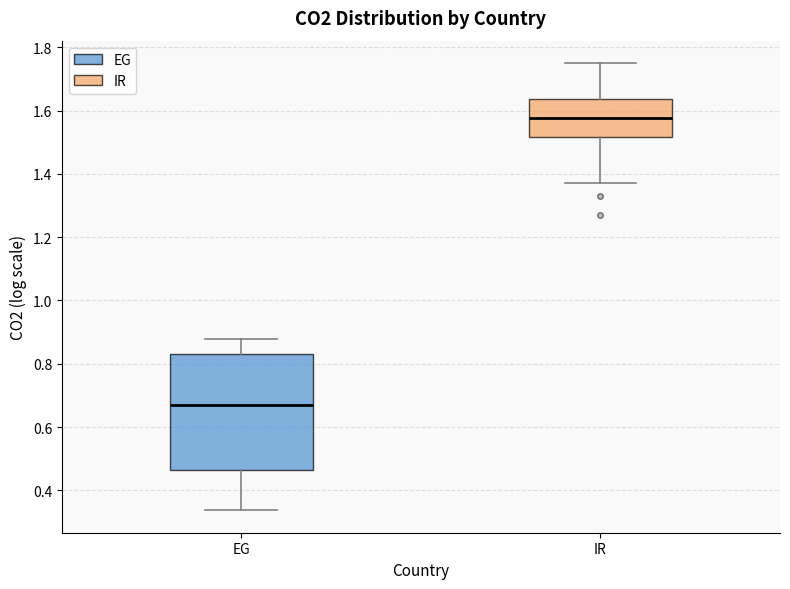

Reading left to right, read every box against the y-axis: the position of its median line, the range the box covers, and the ends of its whiskers. The values are not printed on the chart, so give them approximately, as read against the axis.

EG: median 0.68, box 0.46 to 0.84, whiskers 0.34 to 0.88
IR: median 1.58, box 1.52 to 1.64, whiskers 1.38 to 1.76